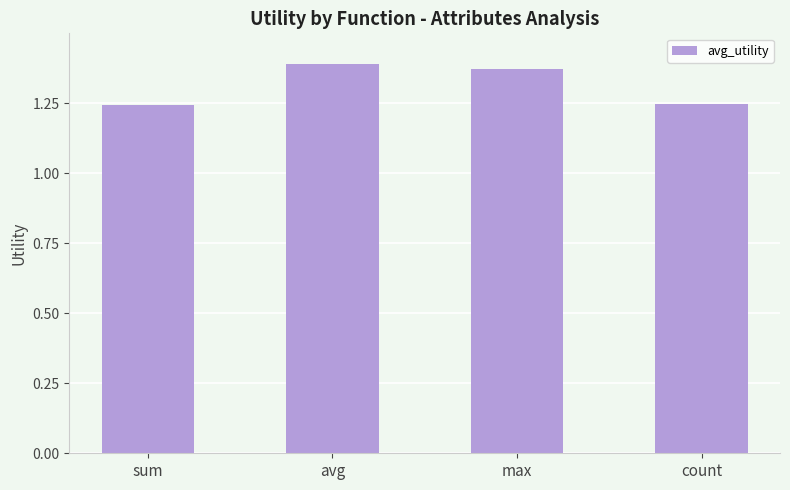

True or false: the data shows 1.9 at avg.

False